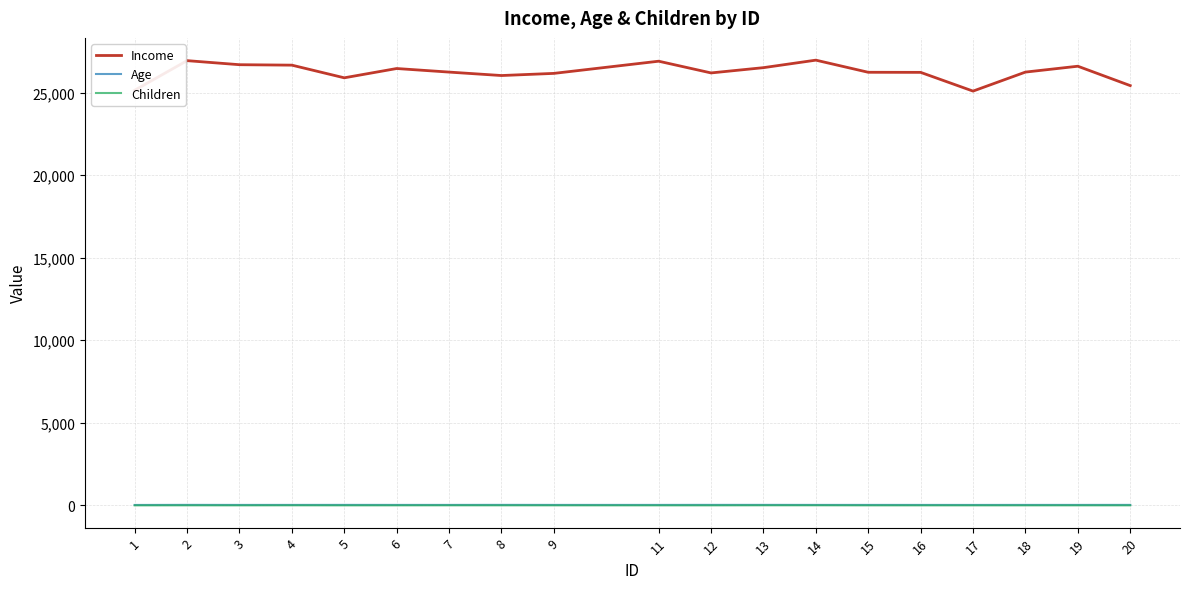

True or false: Income and Age cross at least once.

False